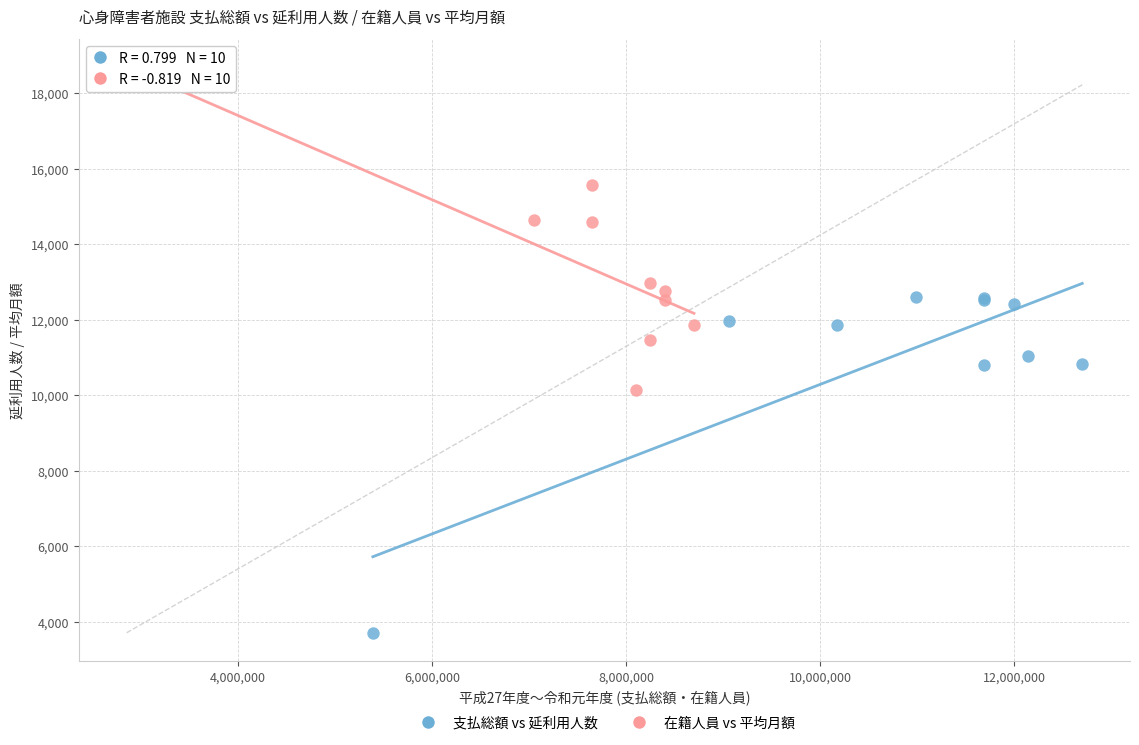

Which series contains the highest Y value?

在籍人員 vs 平均月額